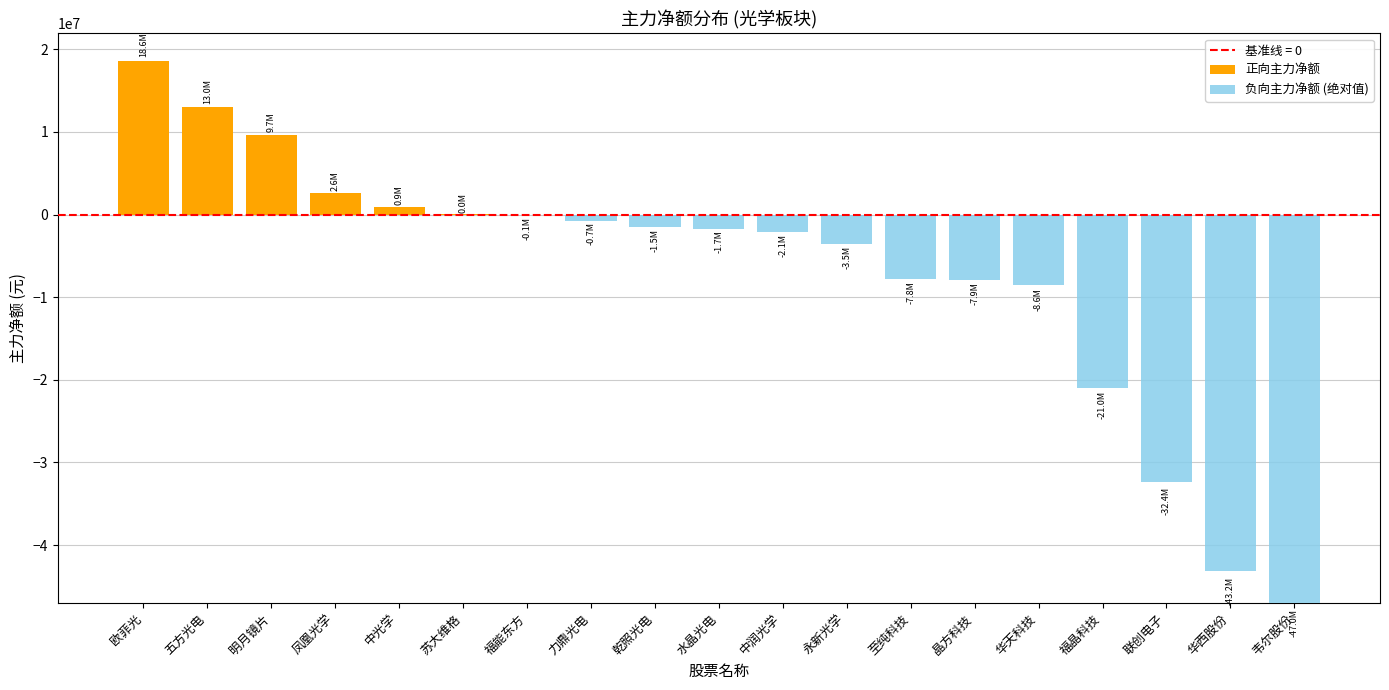

Reading right to left, list all the values displayed in this chart.

正向主力净额: 0	0	0	0	0	0	0	0	0	0	0	0	0	45091	948603	2644772	9690576	13008503	18648591
负向主力净额 (绝对值): 47039814	43182074	32402723	20960637	8563334	7881563	7770474	3517905	2080694	1689564	1513123	748446	55930	0	0	0	0	0	0